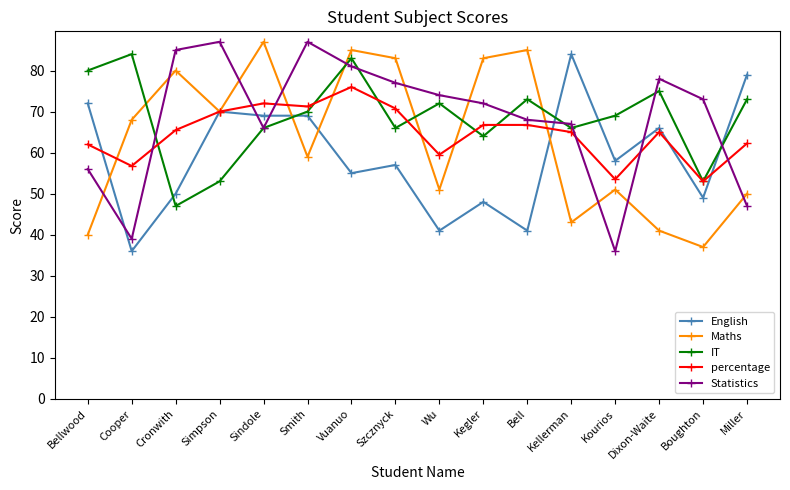

What is the difference between the highest and lowest values at Boughton?

36.0